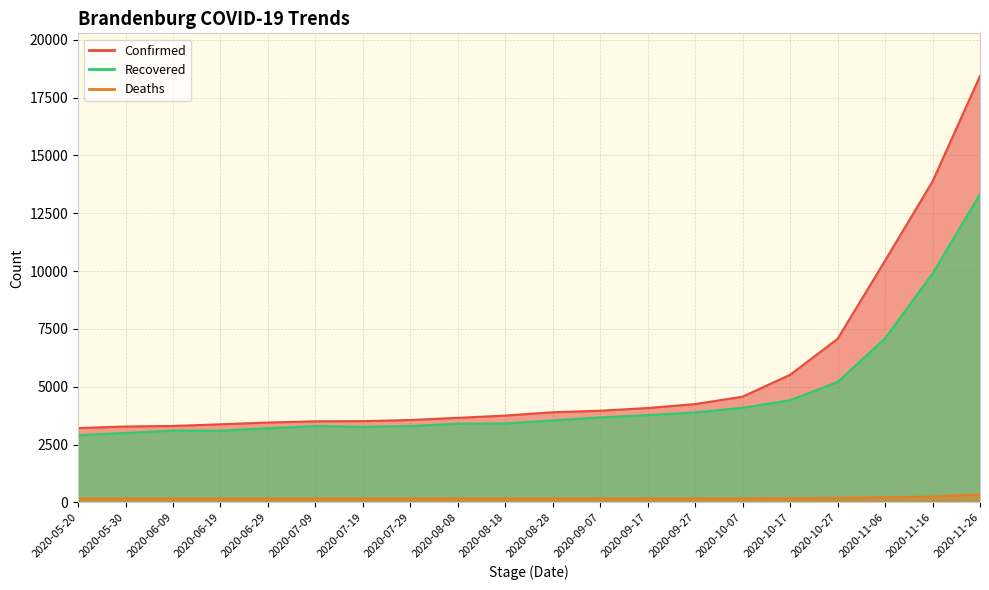

What is the value of the Confirmed point at the 18th from the left?

10452